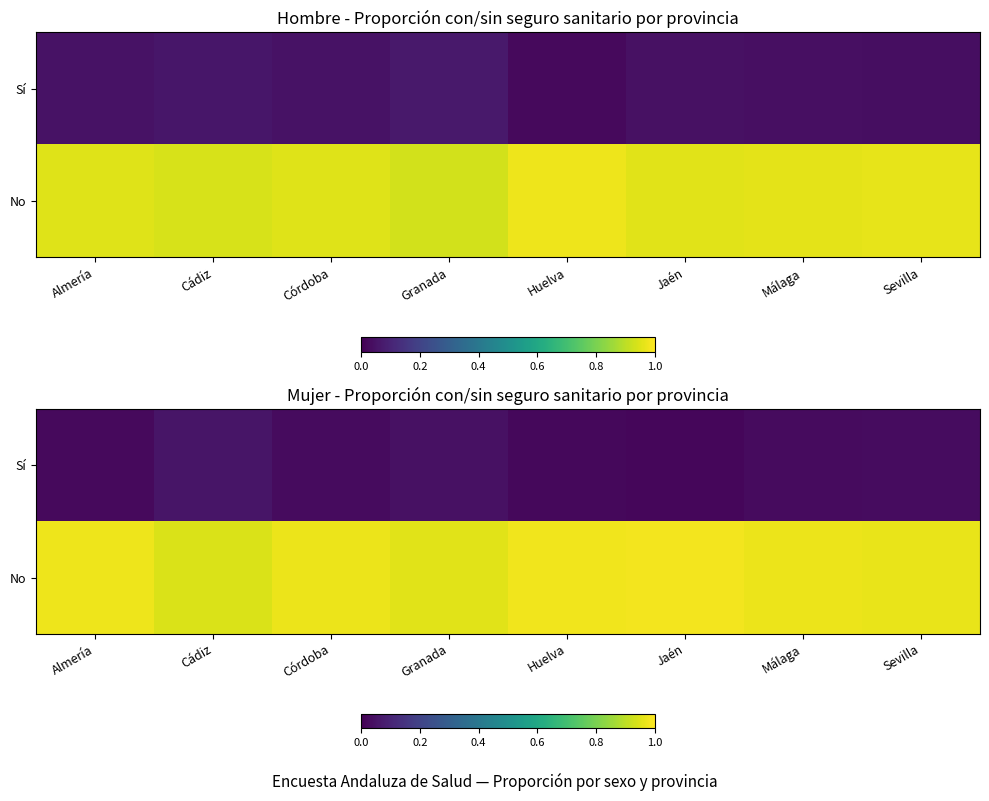

Which category has the highest value across all series?

Jaén